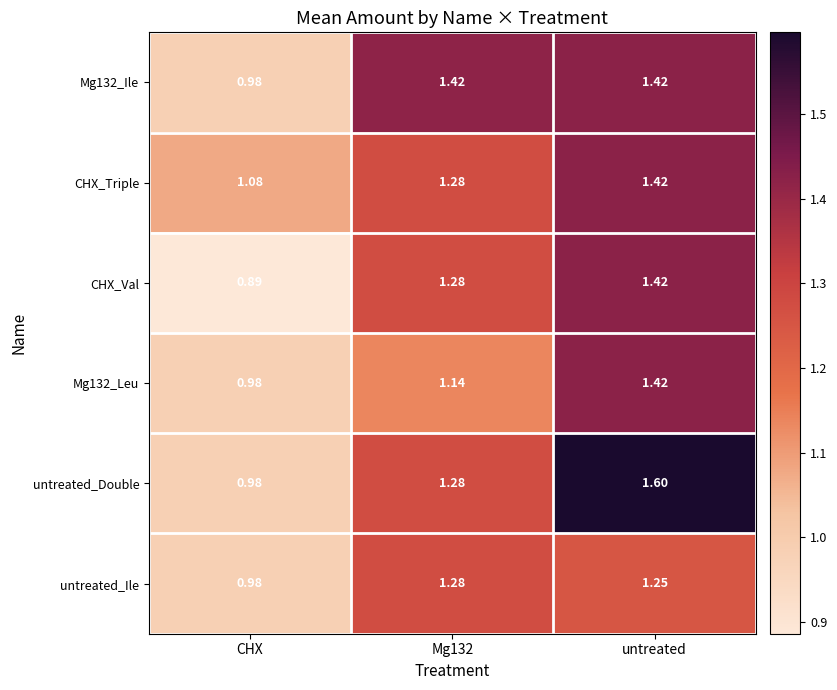

Which series has the largest range (max minus min)?

untreated_Double